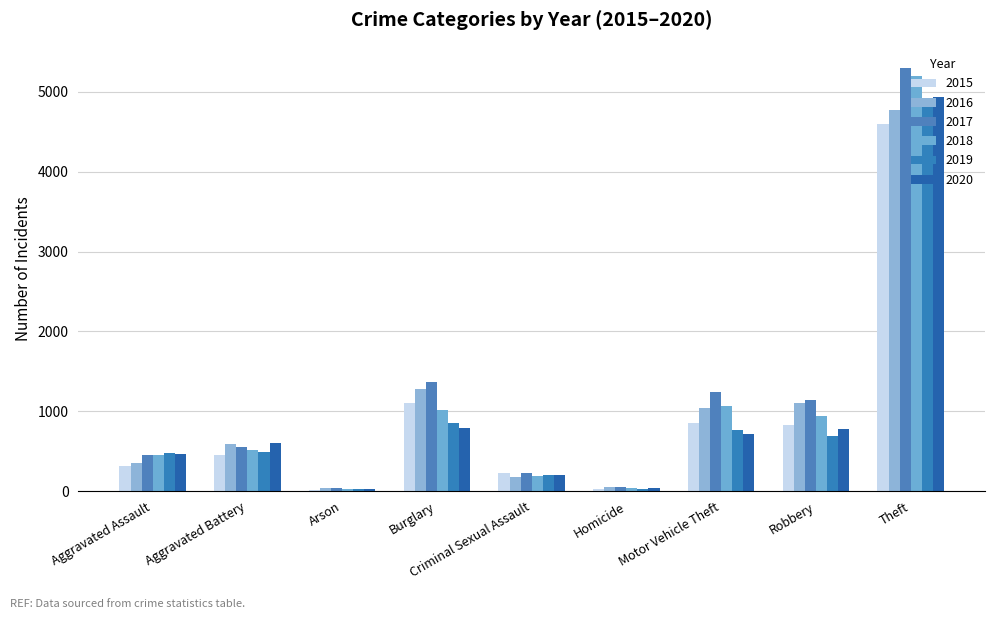

Which series has the largest total across all categories?

2017